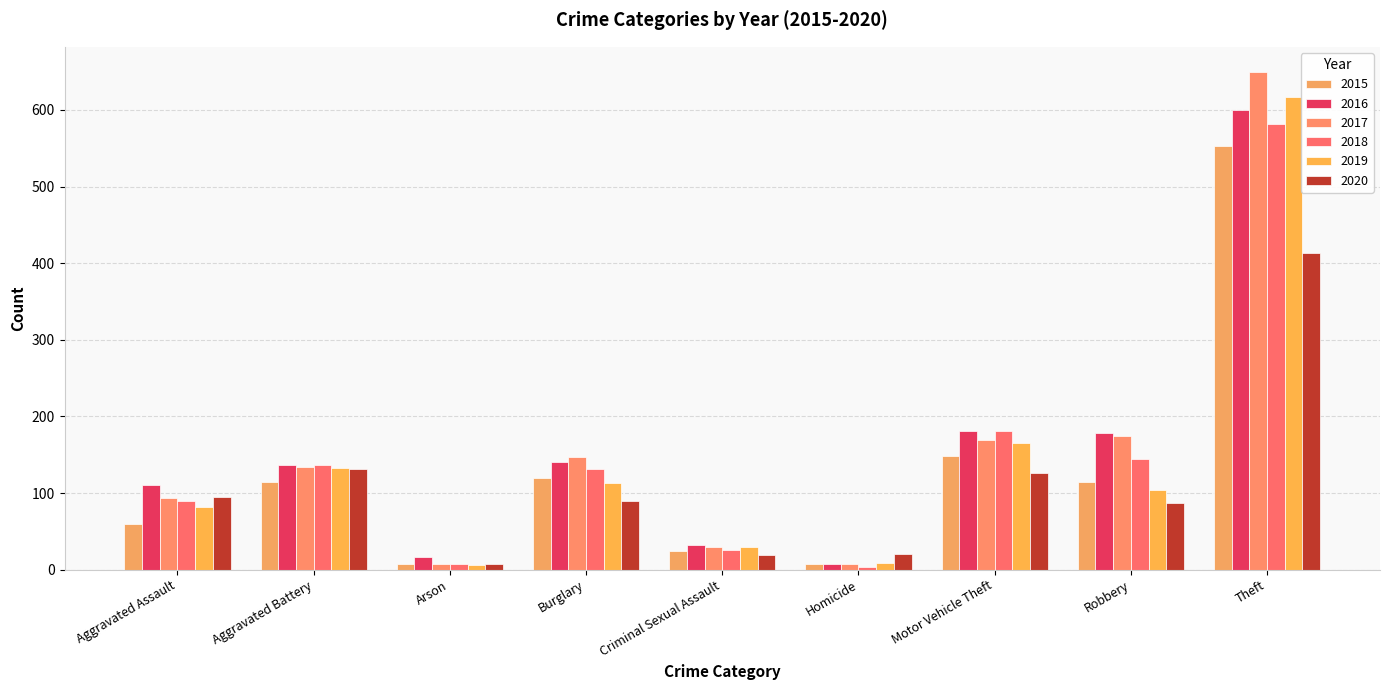

What is the difference between the maximum and minimum values in the 2015 series?

546